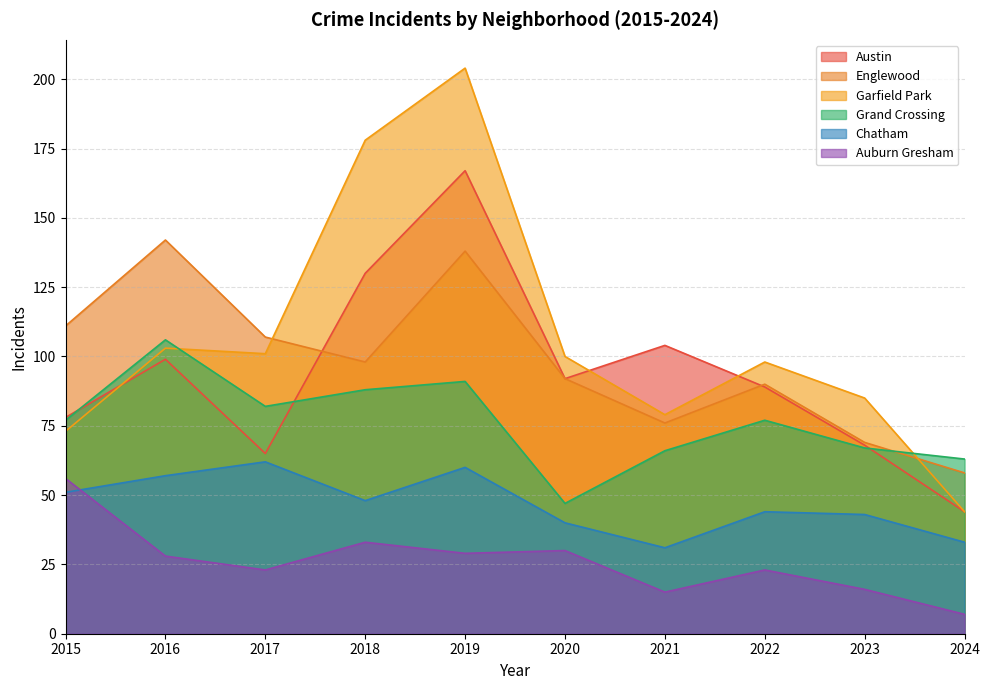

Which category has the highest value in the Grand Crossing series?

2016